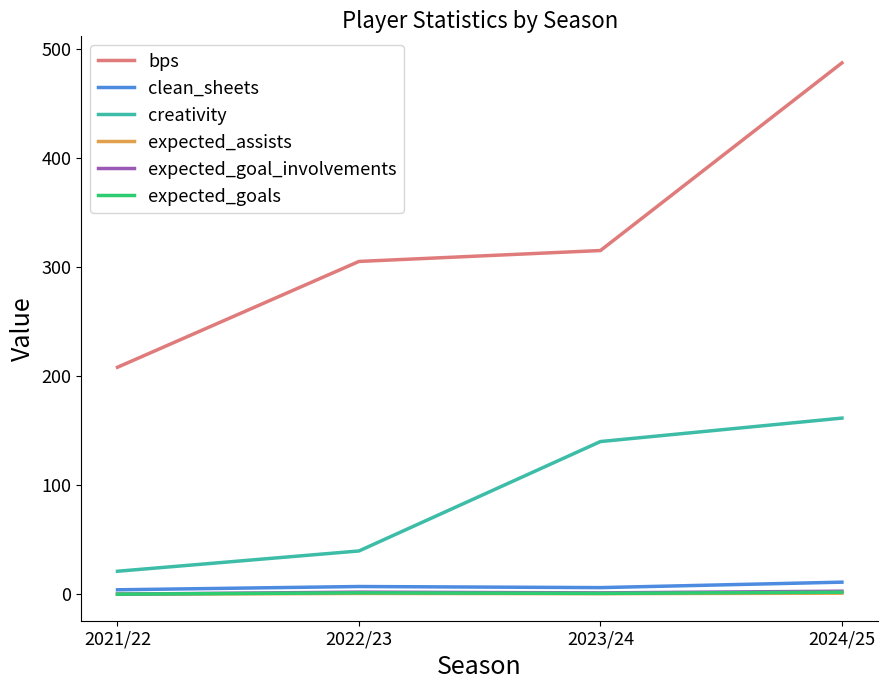

Which category has the highest value across all series?

2024/25